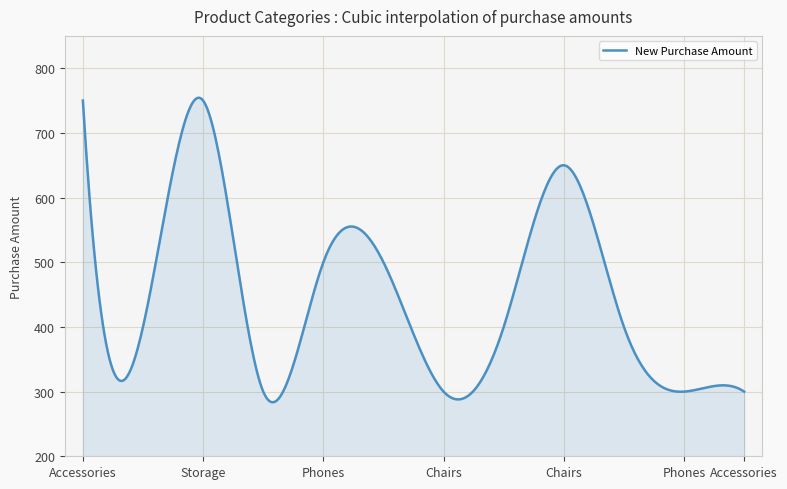

What is the difference between the maximum and minimum values?

470.8